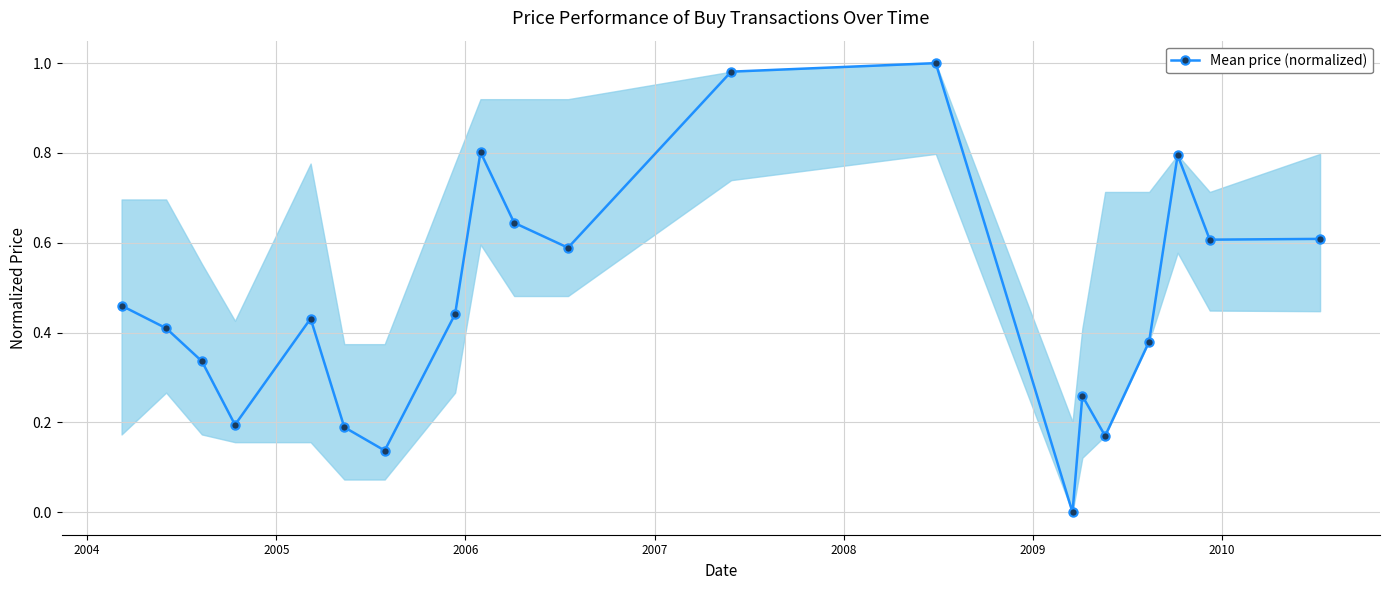

What is the difference between the maximum and second lowest values?

0.9